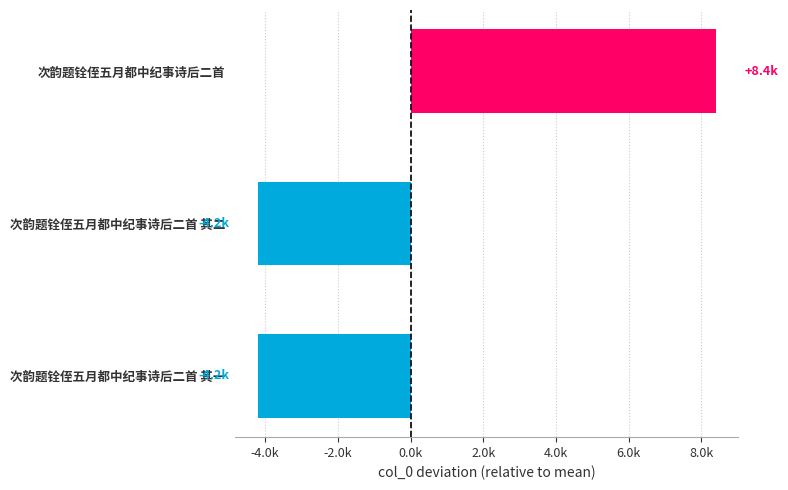

What is the difference between the maximum and minimum values?

12587